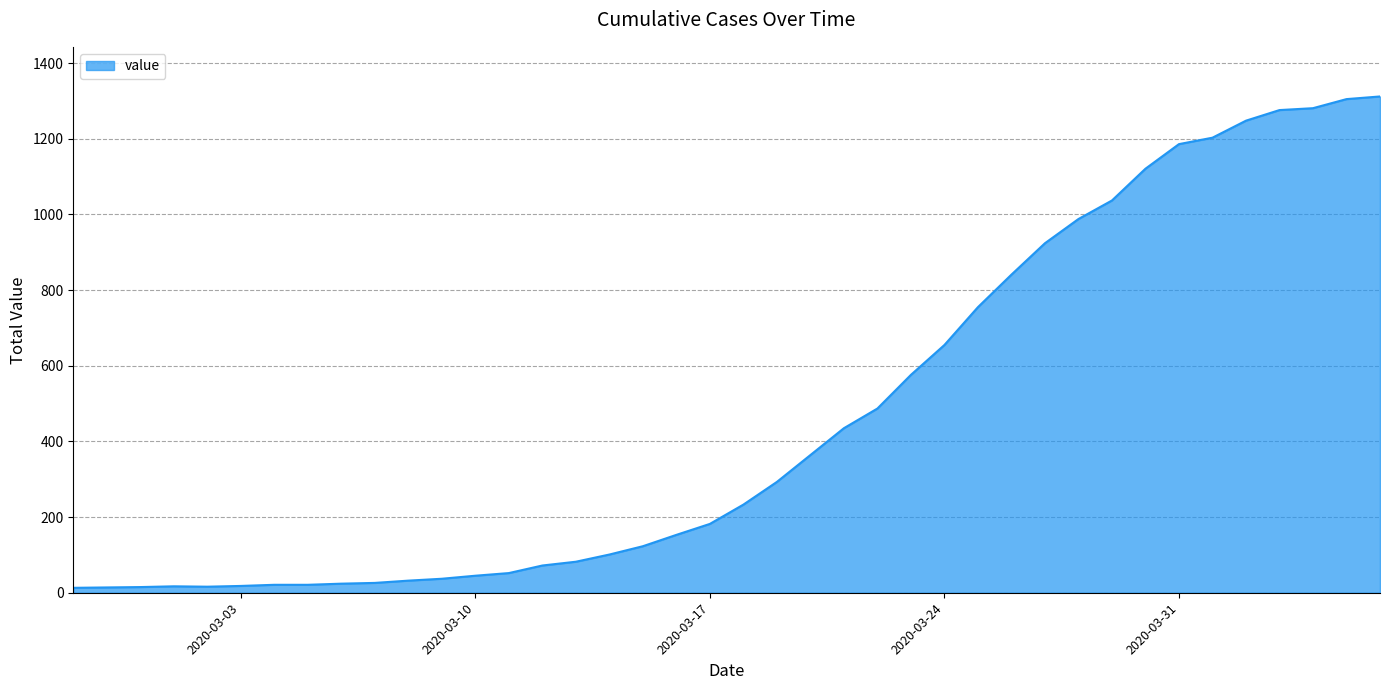

What is the greatest value displayed?

1312